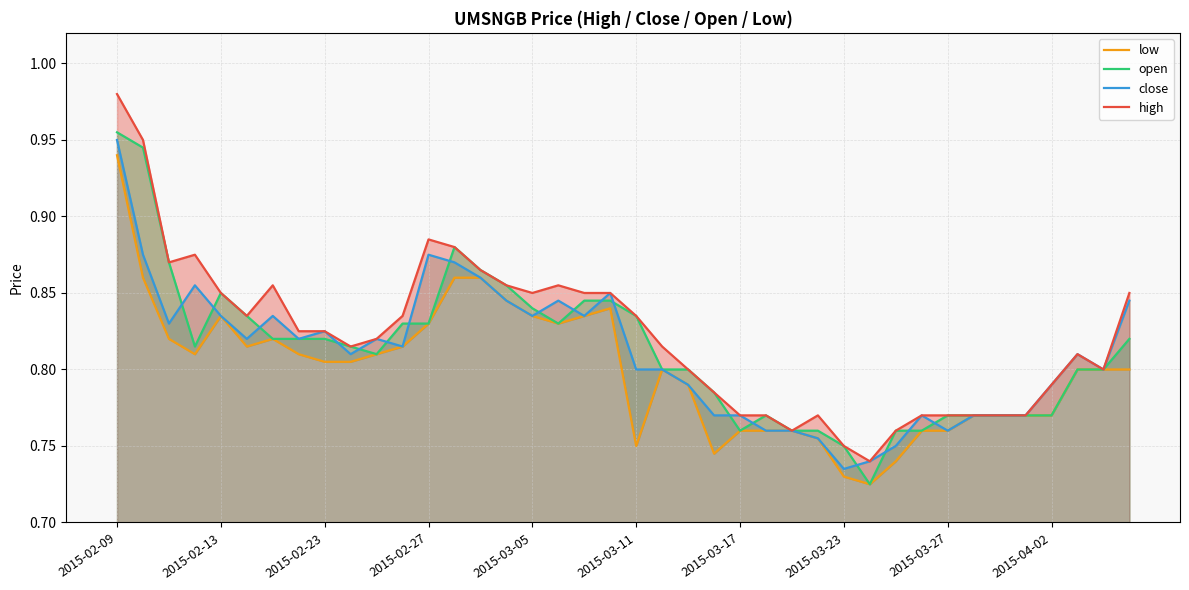

True or false: close and low intersect in this chart.

False